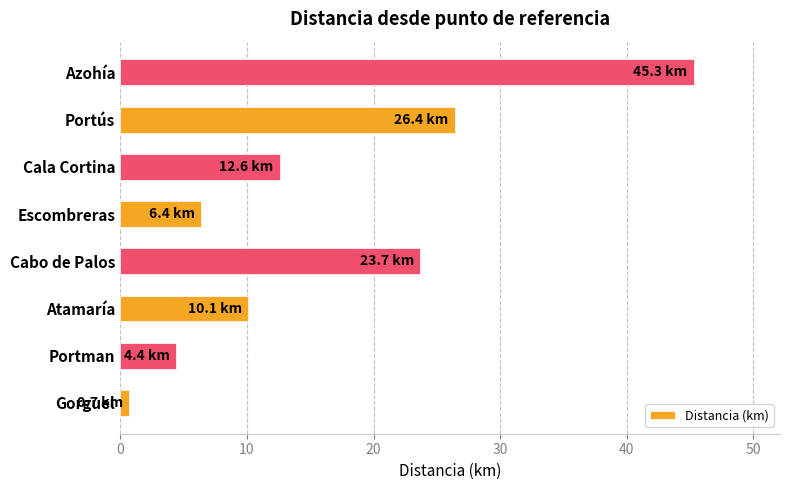

What is the sum of all values?

129.6